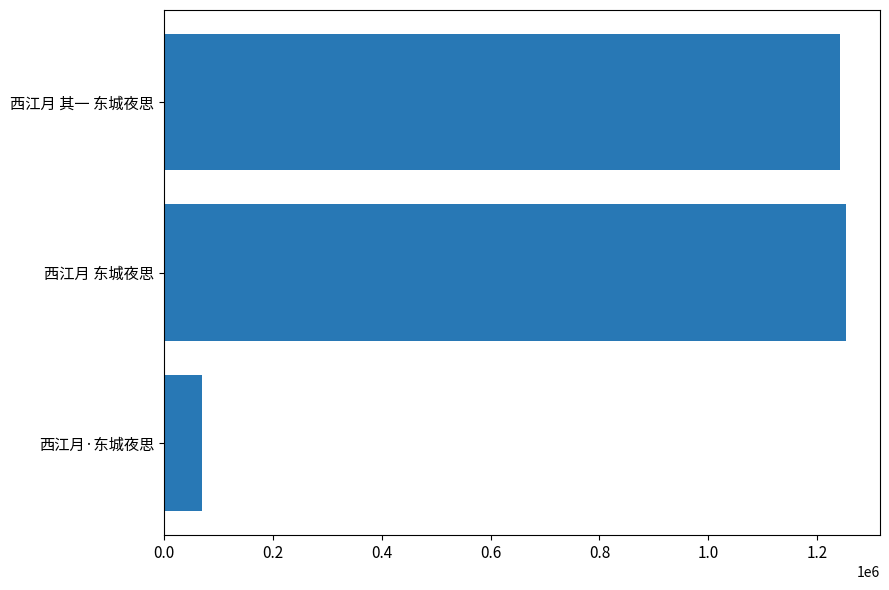

The chart shows a value of 2085981 at 西江月 东城夜思. True or false?

False